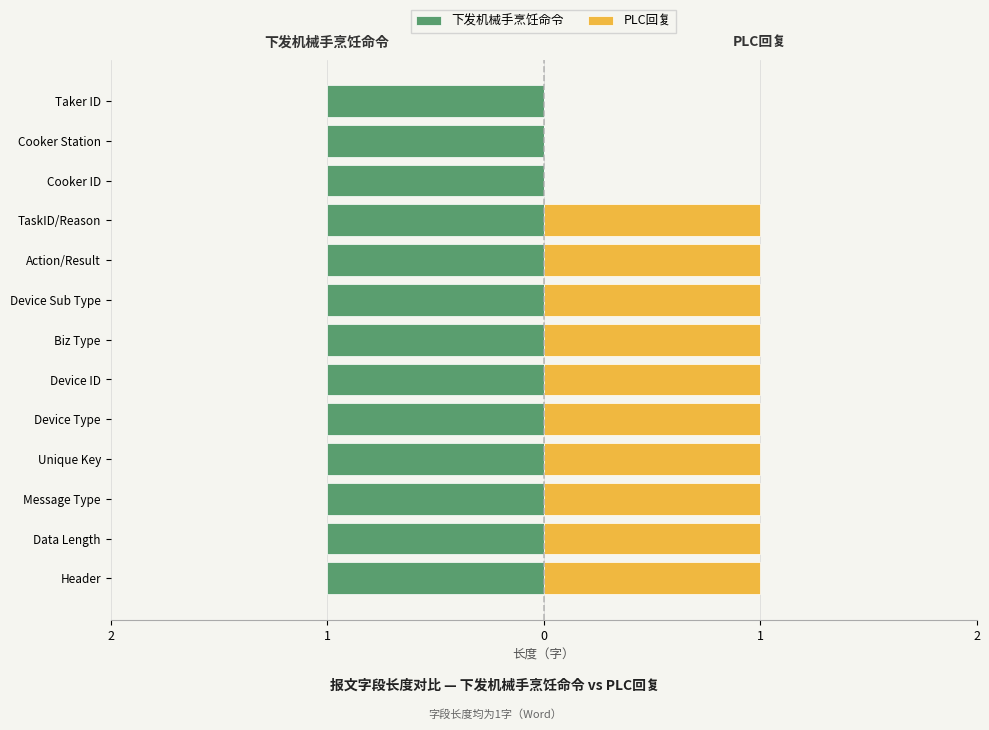

What are all the series names shown in the legend?

下发机械手烹饪命令, PLC回复